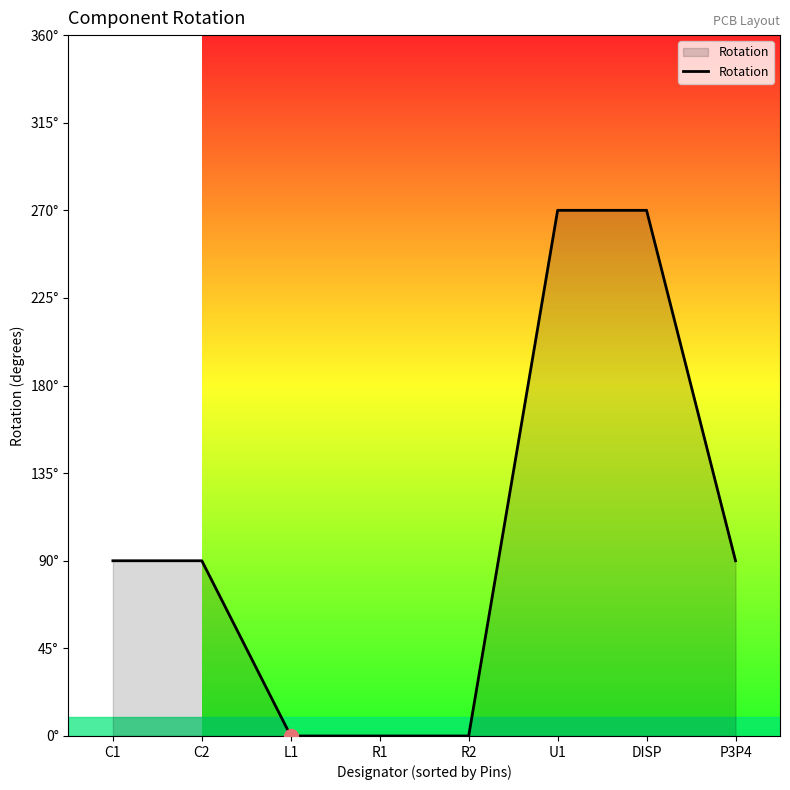

List the labels in order of value, largest first.

U1, DISP, C1, C2, P3P4, L1, R1, R2